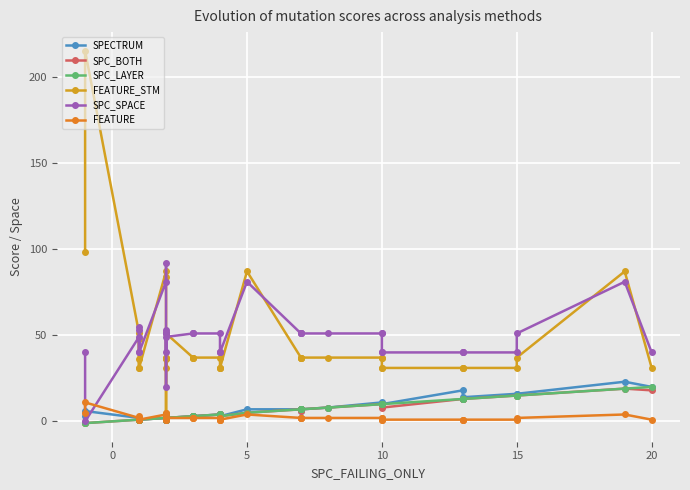

What is the difference between the second highest and minimum values in the SPECTRUM series?

19